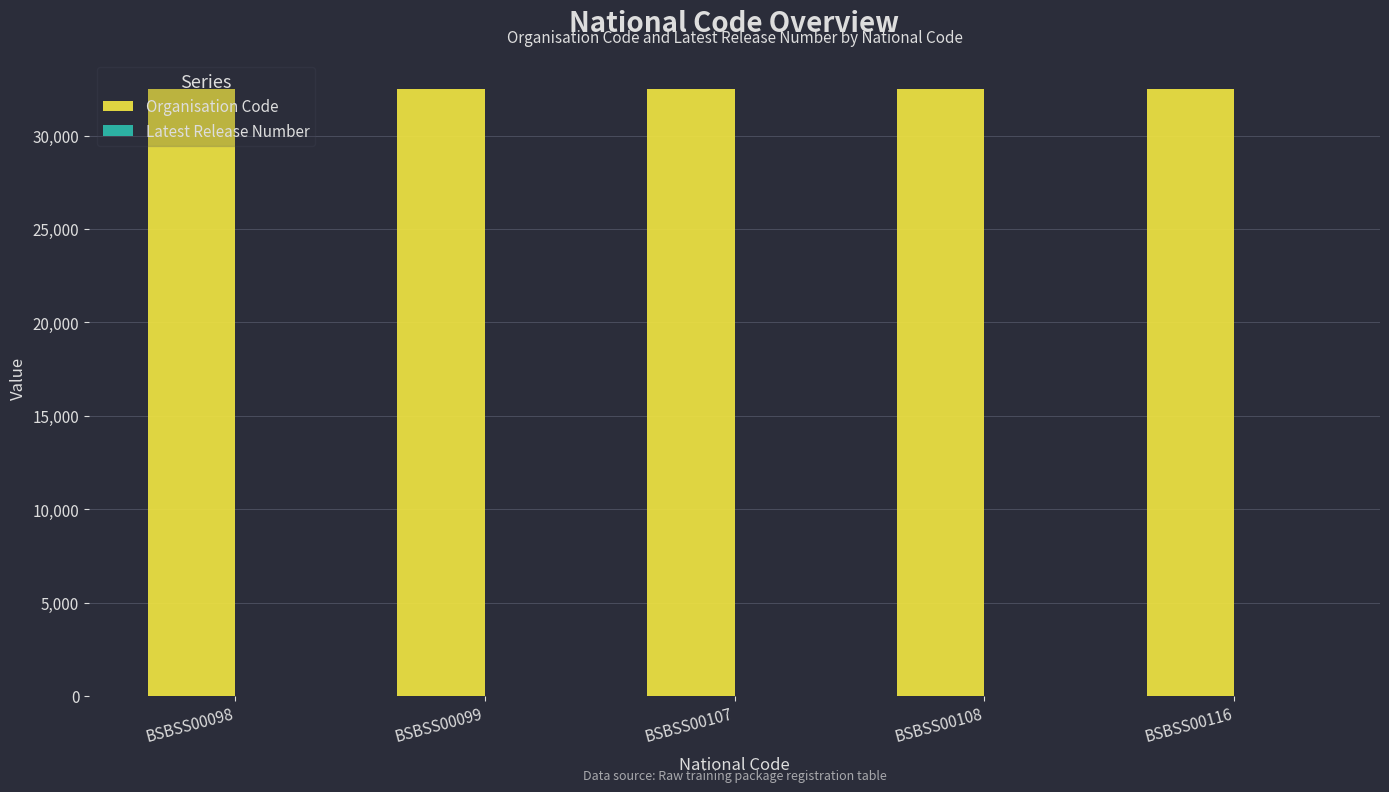

What is the greatest value displayed?

32471